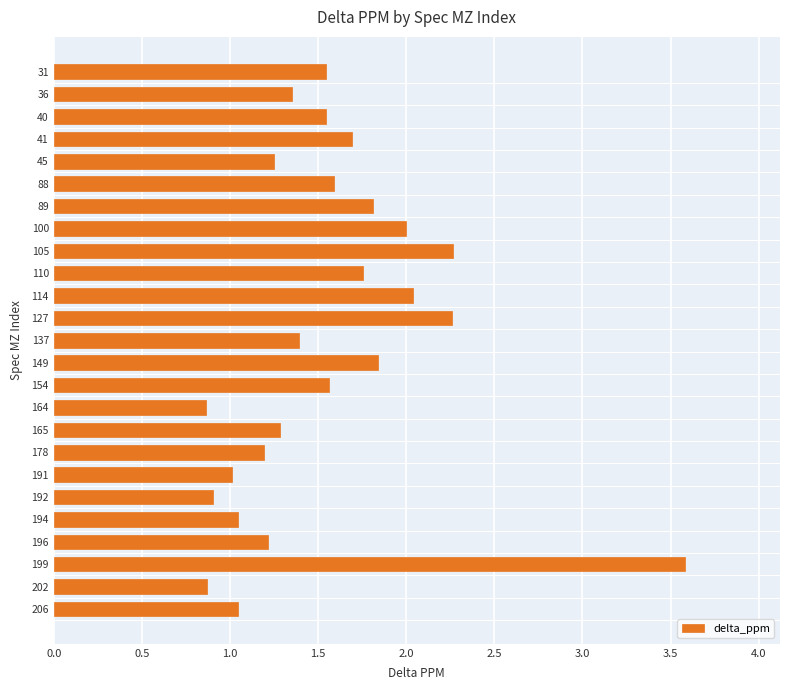

What is the maximum value shown in the chart?

3.6